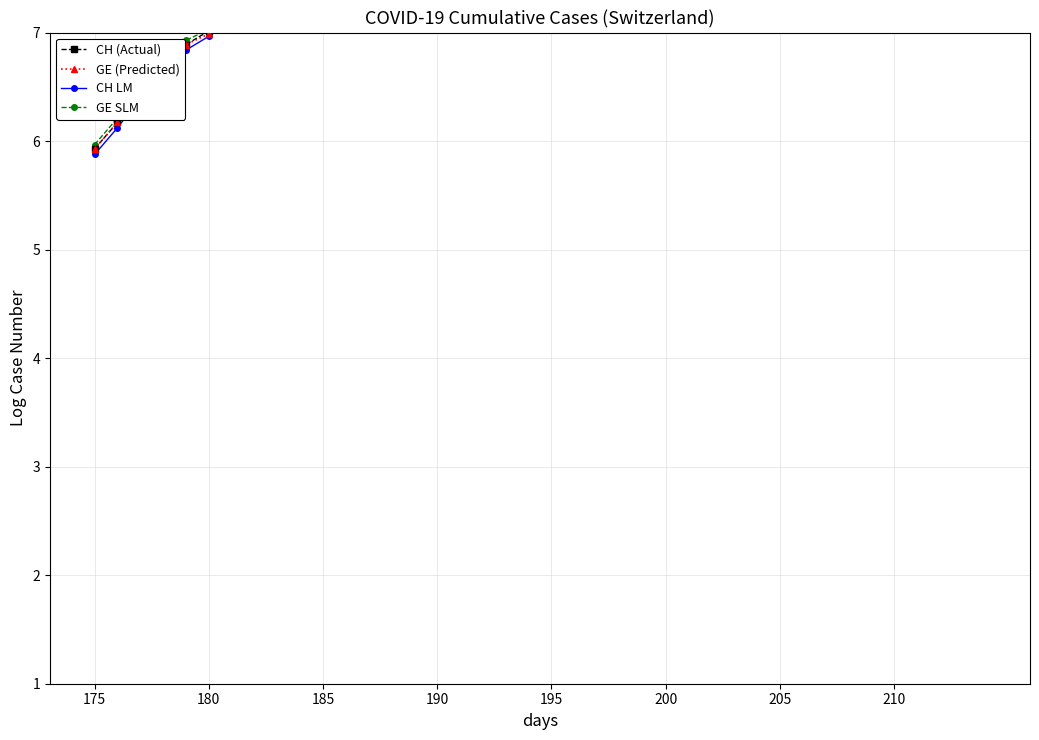

What is the difference between the highest and lowest values at 8?

0.2